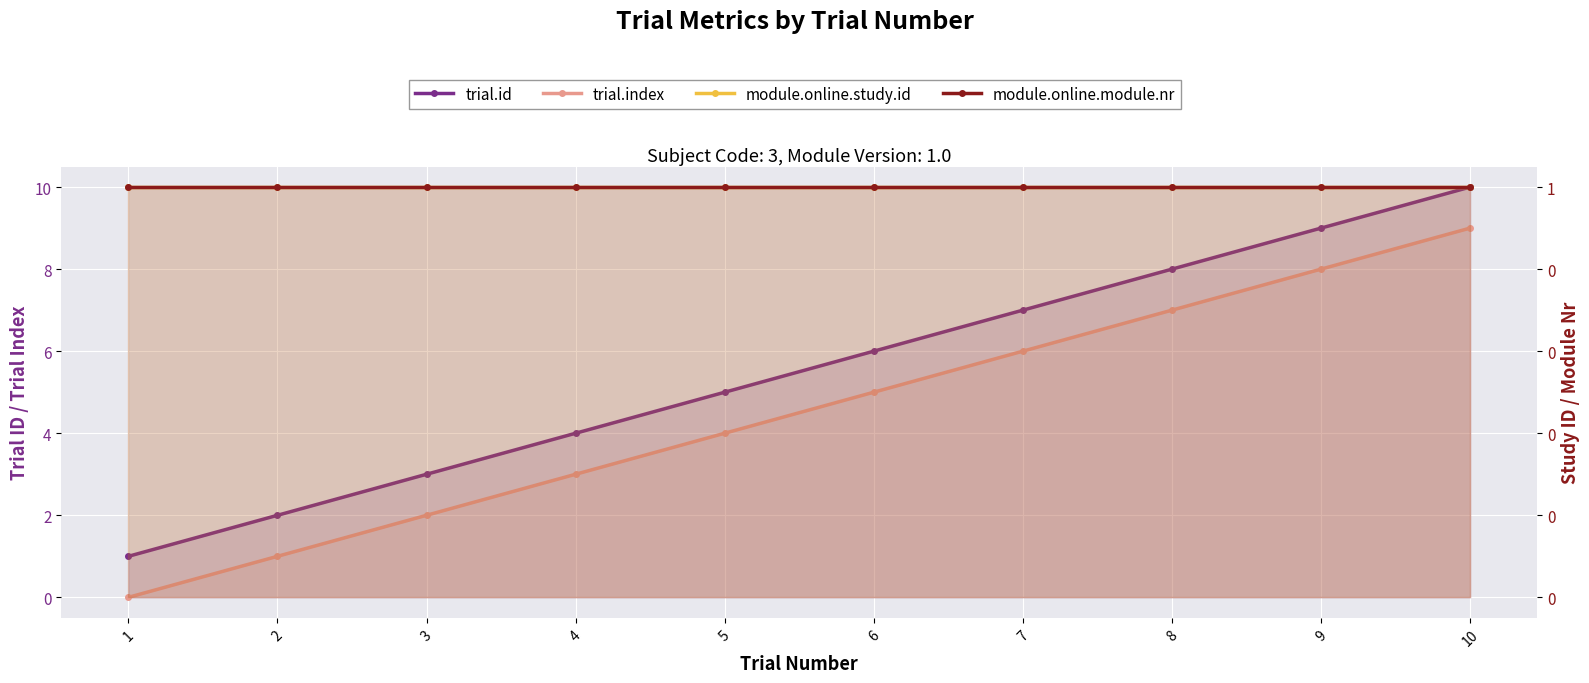

What is the spread (max minus min) of values at 3?

2